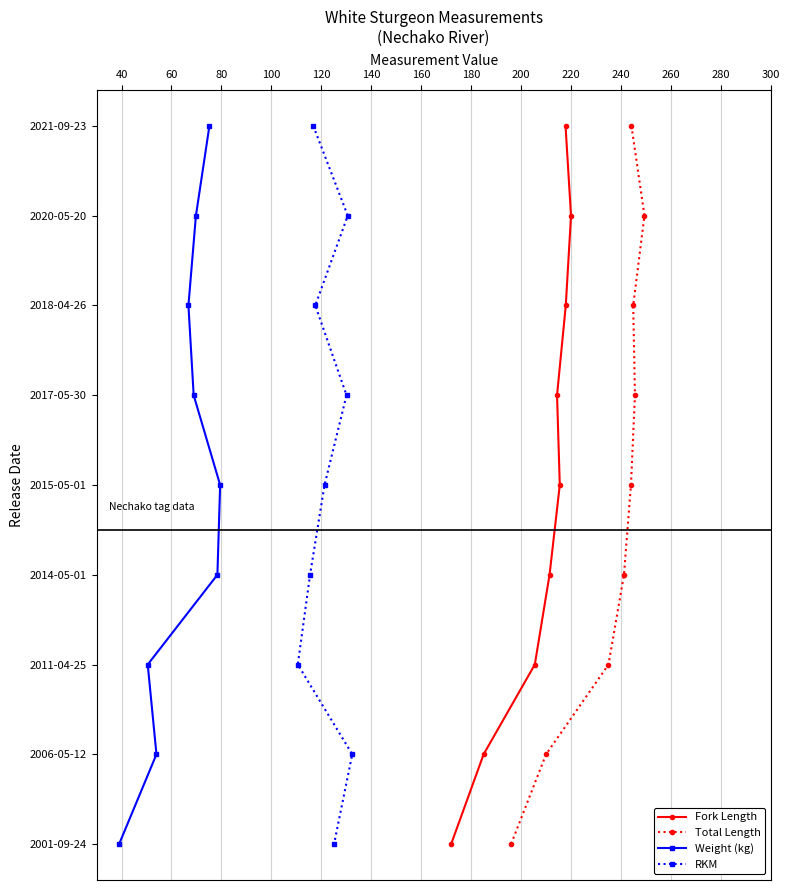

Is it true that Fork Length equals 7 at 100?

False